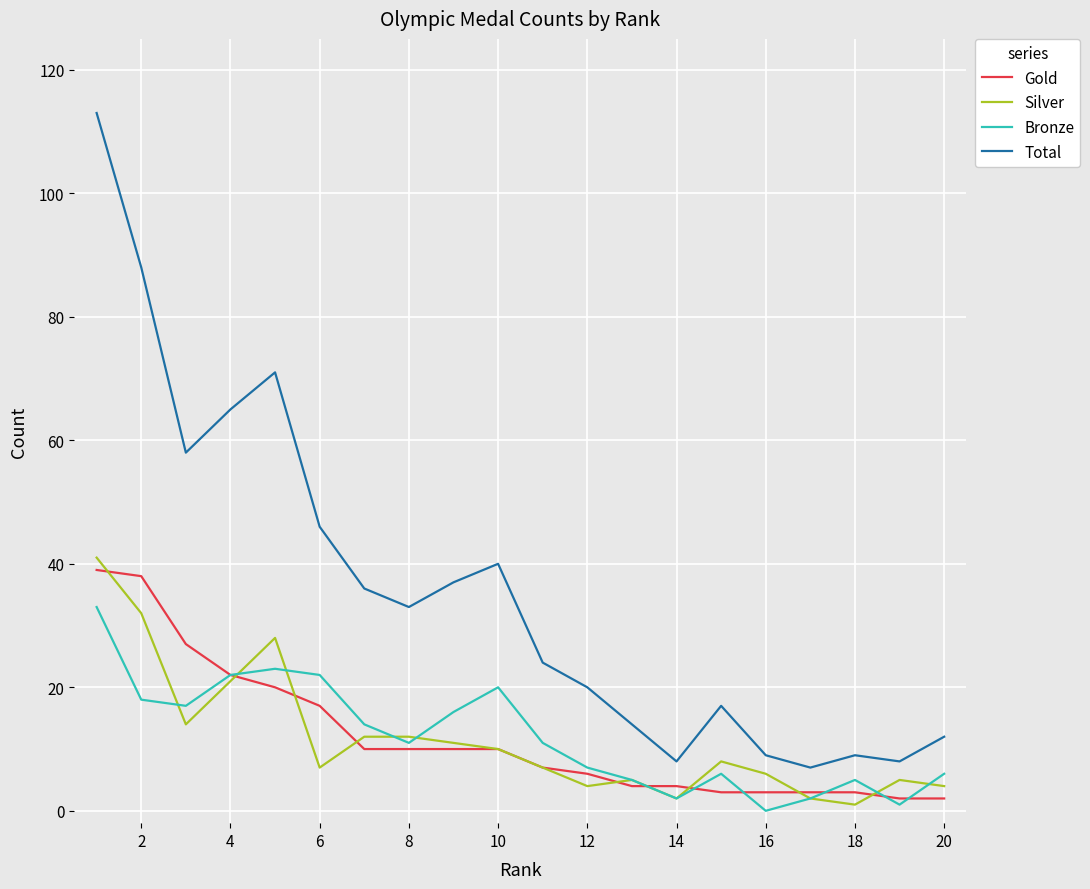

Which series has the largest total across all categories?

Total